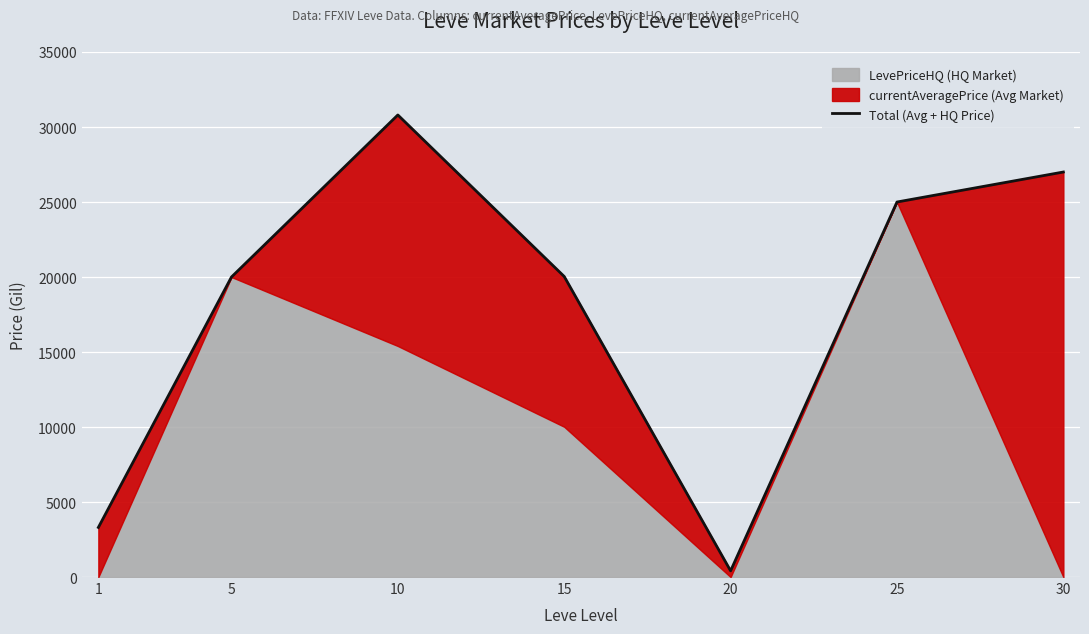

Where does the data first go above 20034?

10